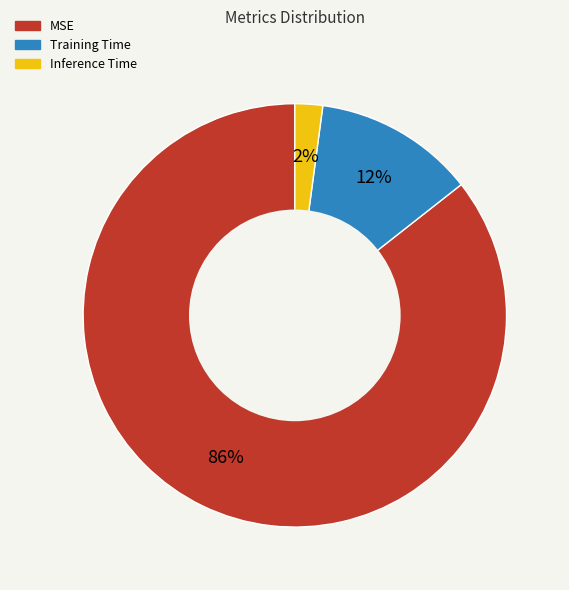

Count the number of slices in the pie.

3